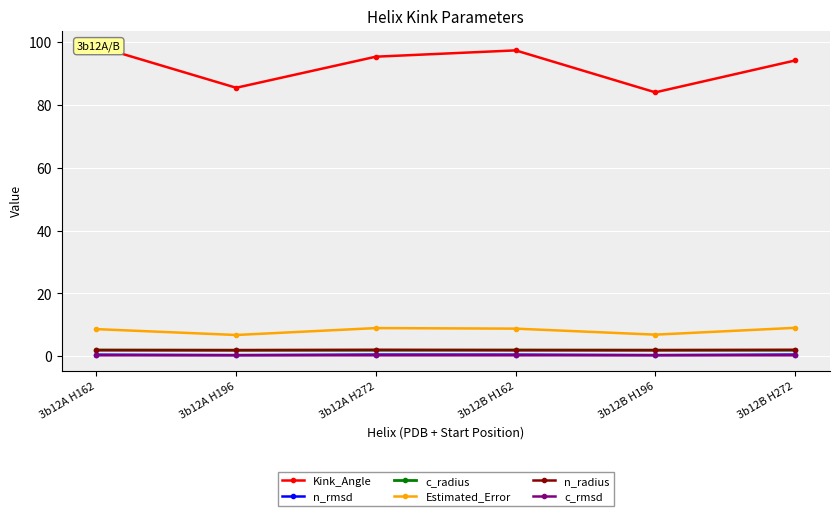

True or false: c_radius has a value of 2.0 at 3b12B H162.

True